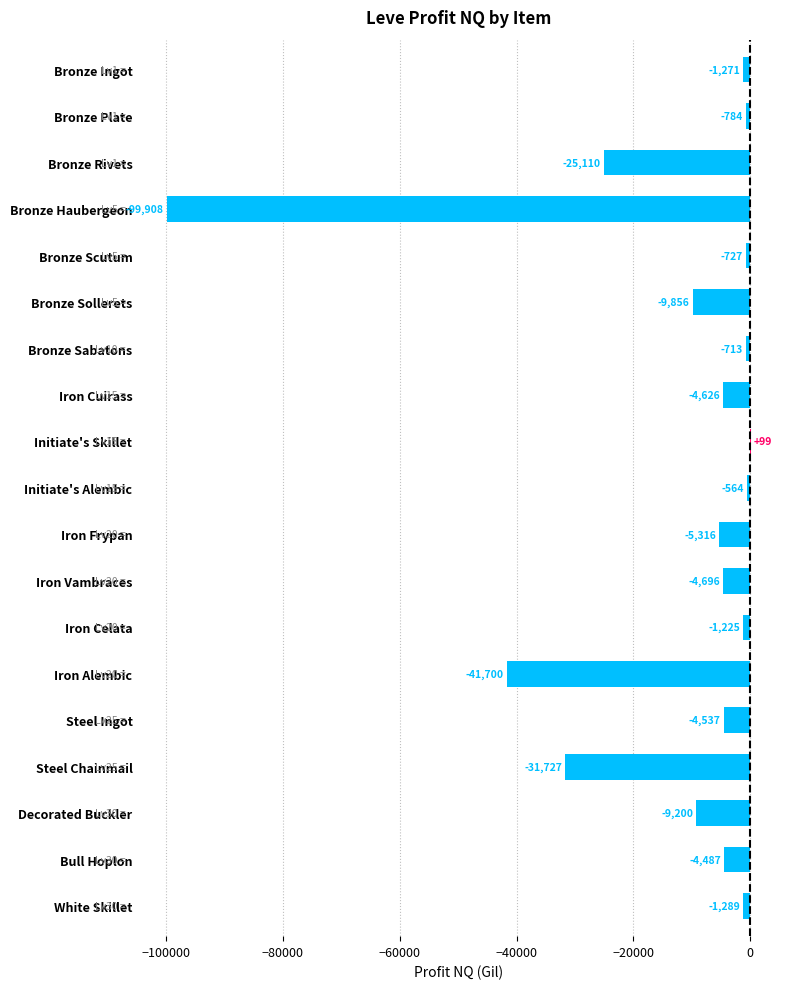

Is it true that the value at Bronze Rivets is -25110.0?

True